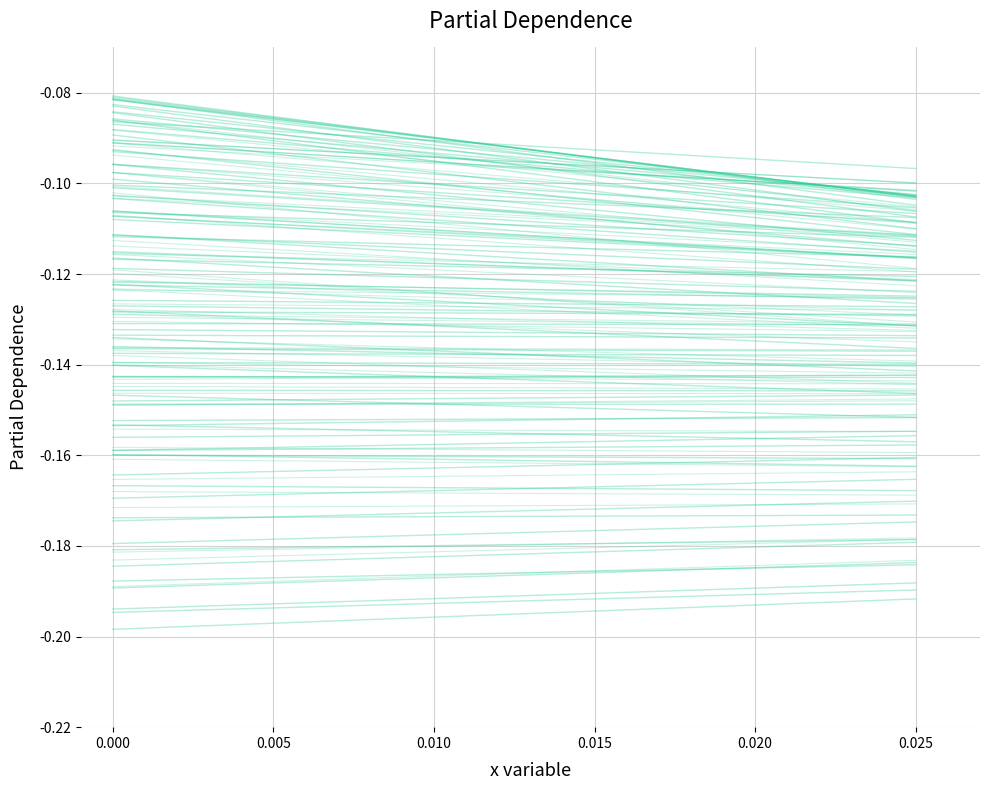

The chart shows a value of -0.0 at 0.000. True or false?

False